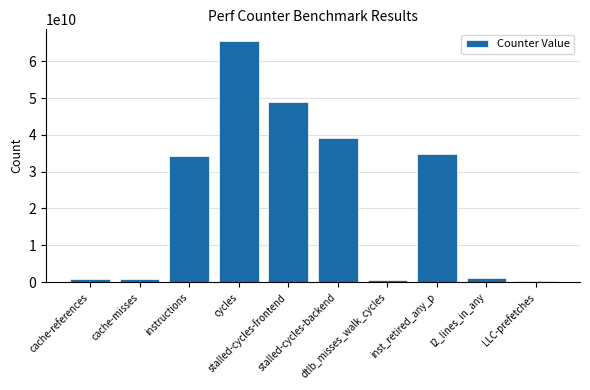

The chart shows a value of 903886021 at cache-references. True or false?

True